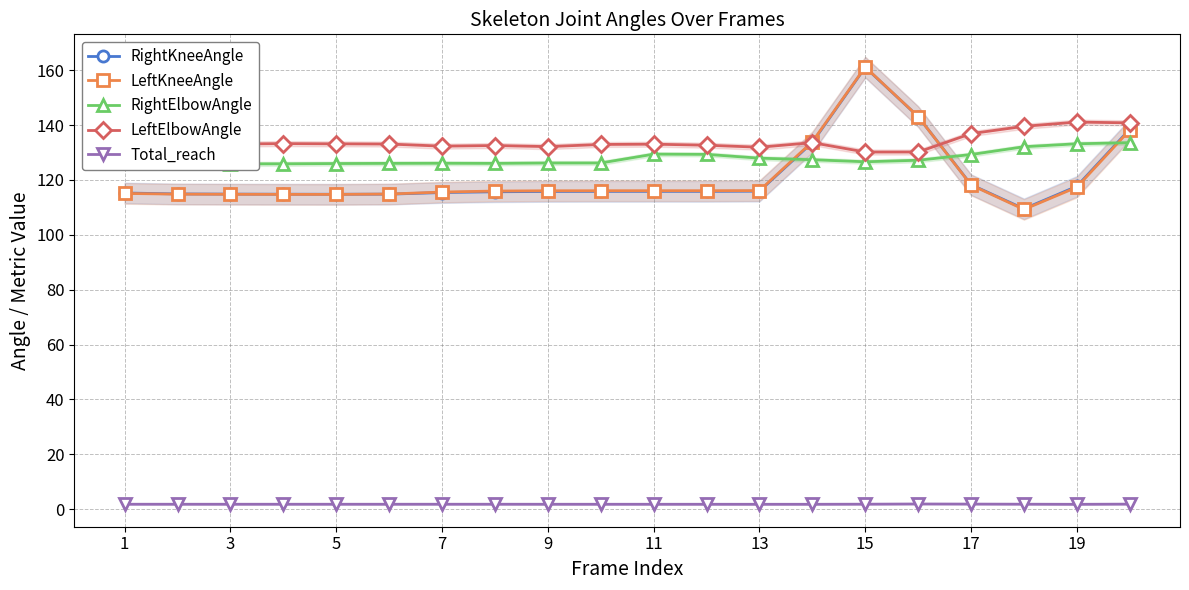

What is the highest value of the RightElbowAngle series?

133.6